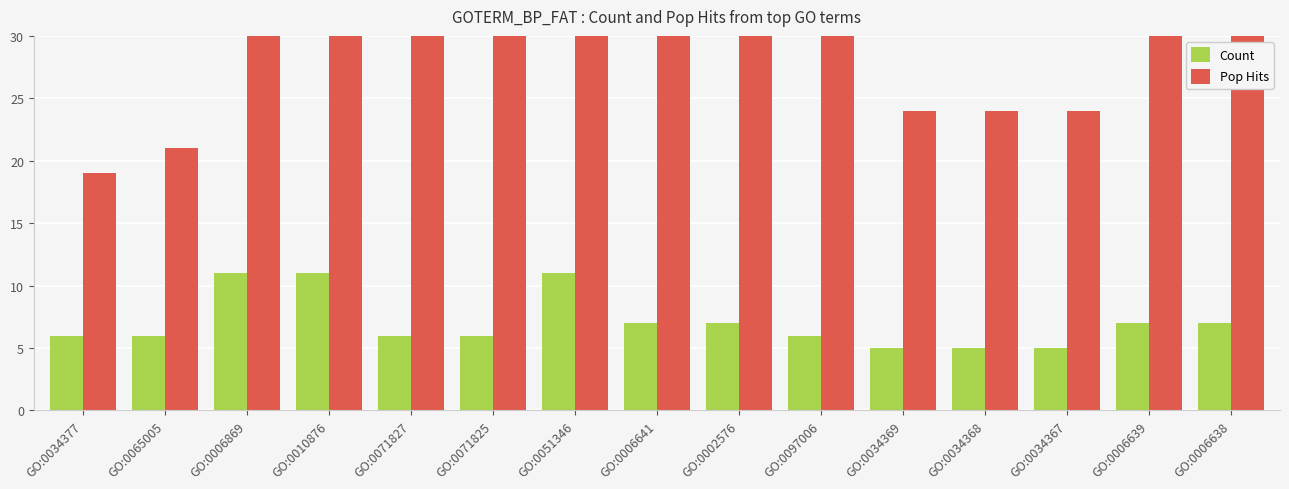

What is the sum of the Count values at GO:0002576 and GO:0071827?

13